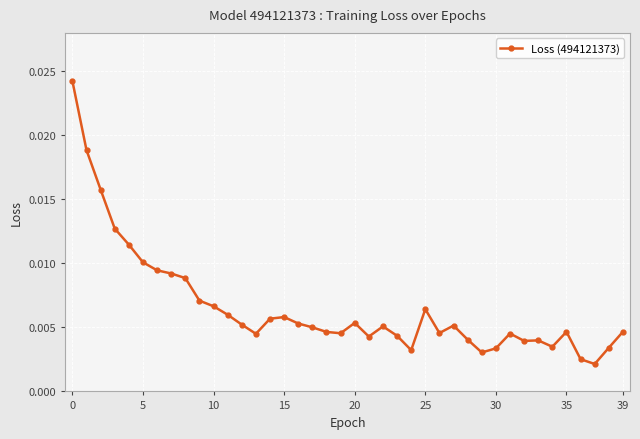

What is the sum of all values?

0.3